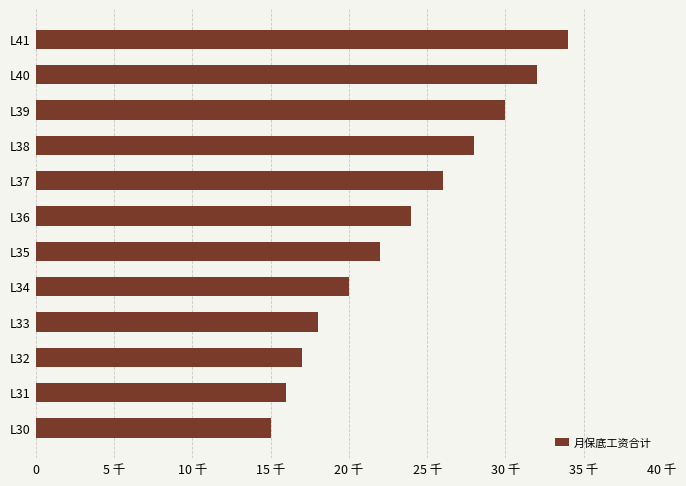

What is the smallest value displayed?

15000